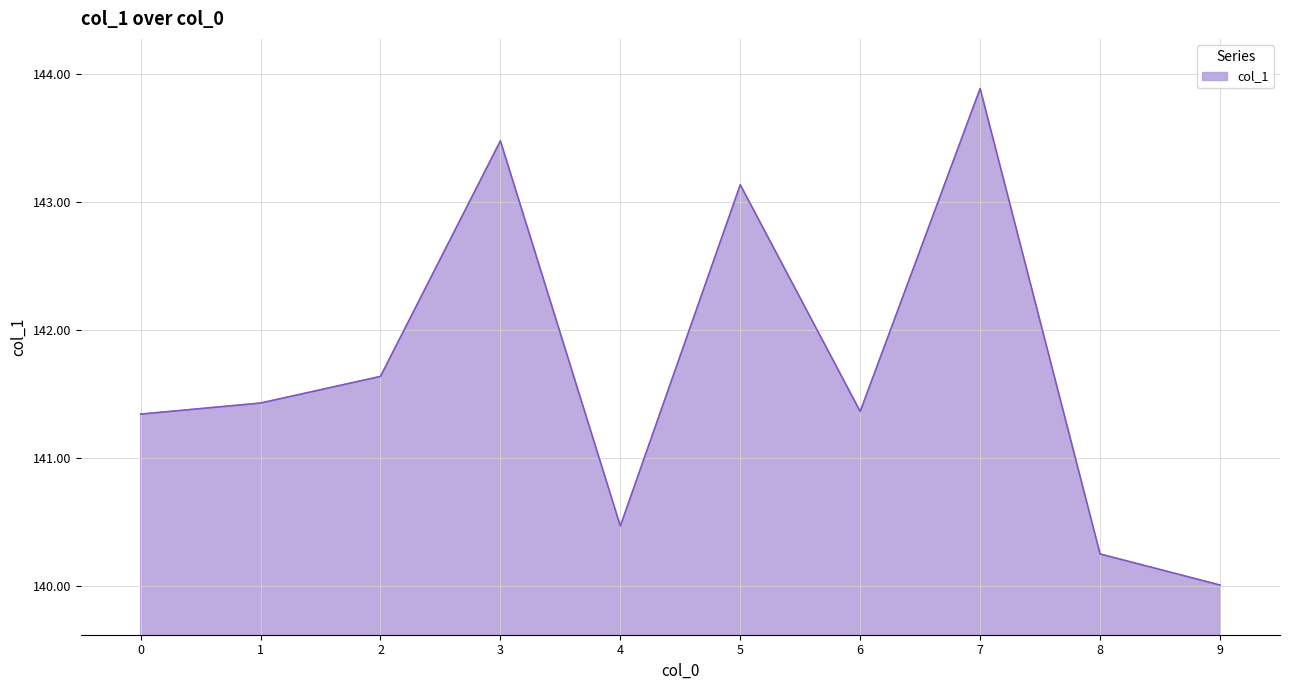

Does the chart display data point markers on the line(s)?

No